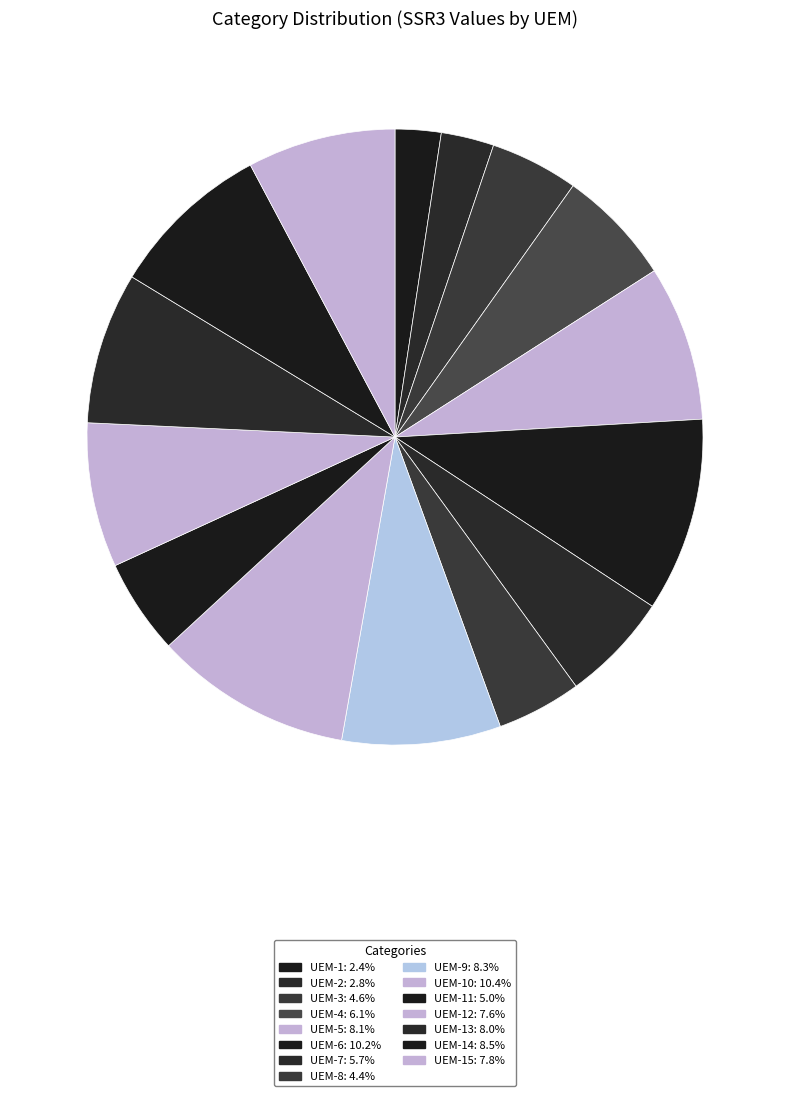

How many slices are in this pie chart?

15